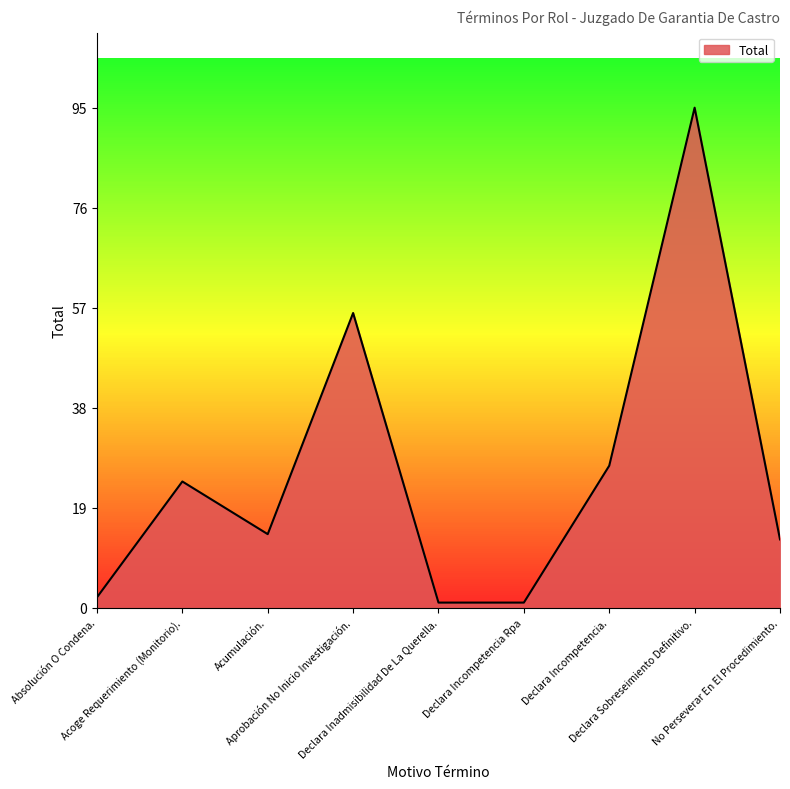

What is the difference between the maximum and minimum values?

94